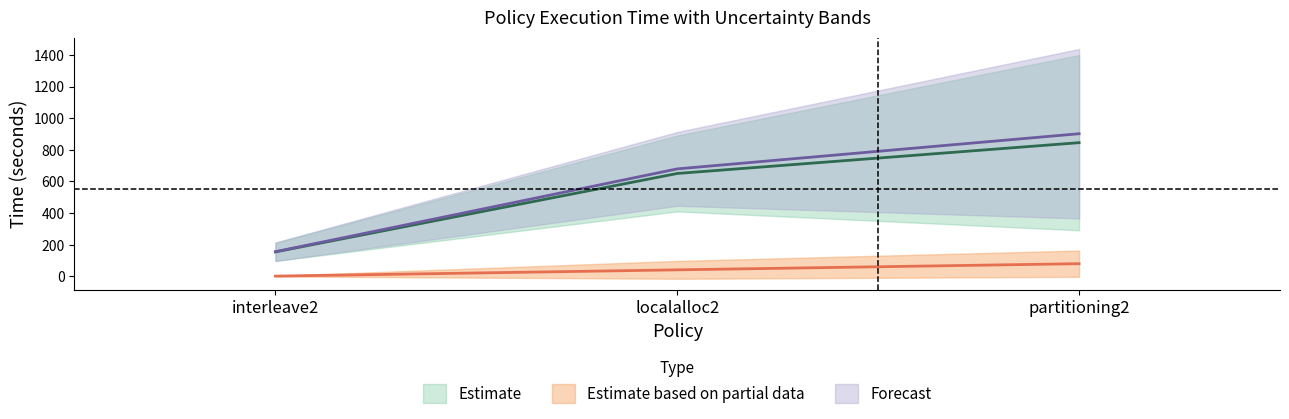

Between partitioning2 and interleave2, which is larger?

partitioning2